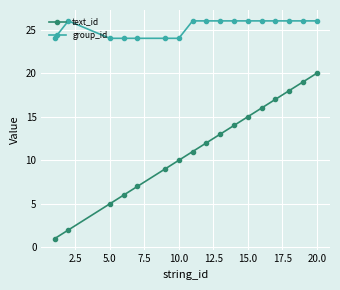

What is the minimum value for group_id?

24